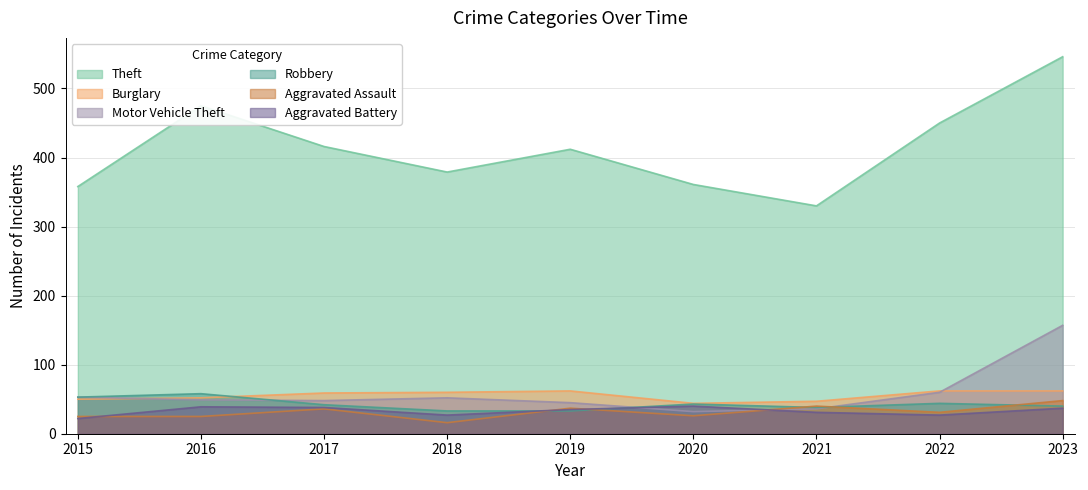

What is the difference between the maximum and second lowest values in the Motor Vehicle Theft series?

121